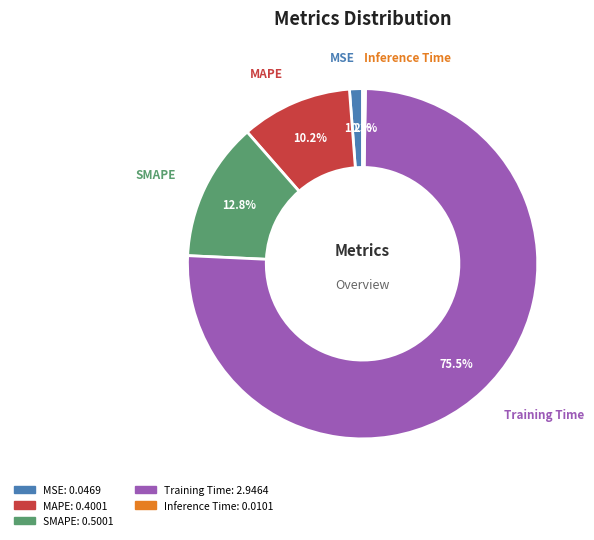

Which has a higher value, MSE or MAPE?

MAPE